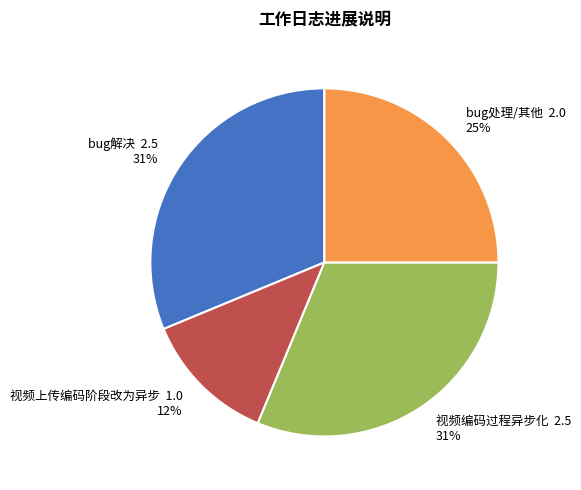

To the nearest percent, what is the difference between the largest and smallest slice percentages?

19%